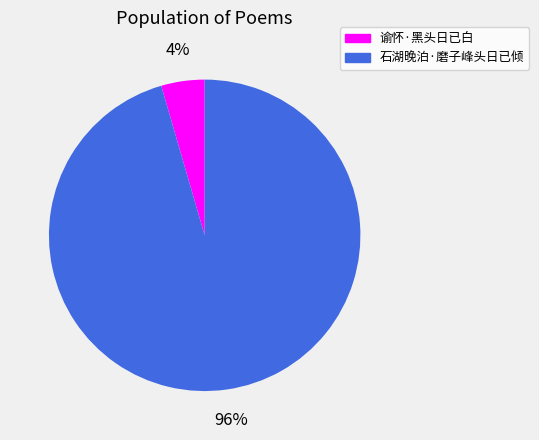

Does 谕怀·黑头日已白 account for over 50% of the chart?

No